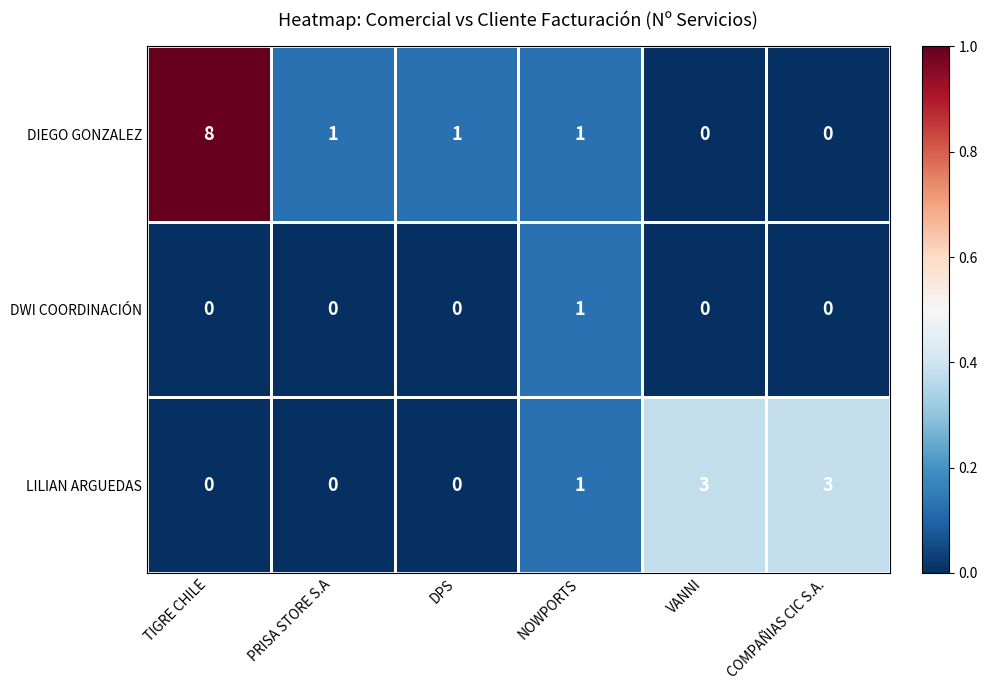

Where is LILIAN ARGUEDAS nearest to the value 1?

NOWPORTS